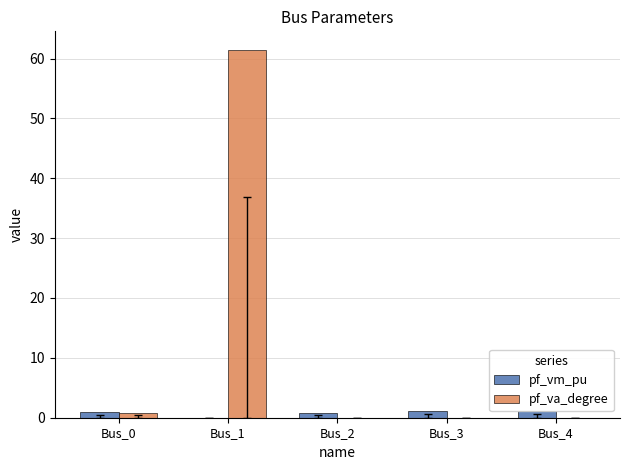

Are the bars horizontal?

No